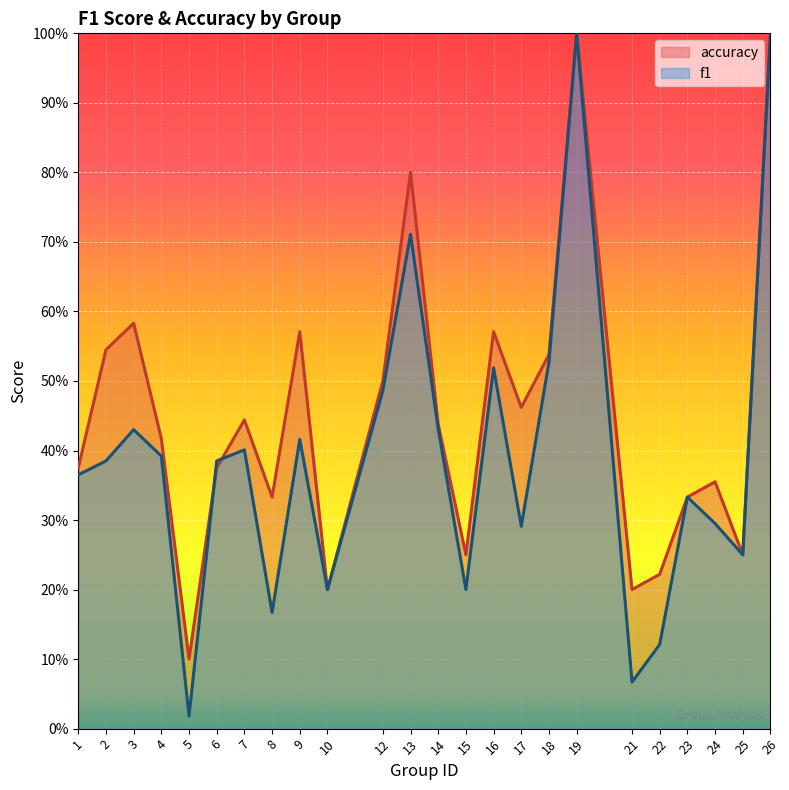

Reading left to right, transcribe all the data shown in this chart.

f1: 1=0.4	2=0.4	3=0.4	4=0.4	5=0.0	6=0.4	7=0.4	8=0.2	9=0.4	10=0.2	12=0.5	13=0.7	14=0.4	15=0.2	16=0.5	17=0.3	18=0.5	19=1.0	21=0.1	22=0.1	23=0.3	24=0.3	25=0.2	26=1.0
accuracy: 1=0.4	2=0.5	3=0.6	4=0.4	5=0.1	6=0.4	7=0.4	8=0.3	9=0.6	10=0.2	12=0.5	13=0.8	14=0.4	15=0.2	16=0.6	17=0.5	18=0.5	19=1.0	21=0.2	22=0.2	23=0.3	24=0.4	25=0.2	26=1.0